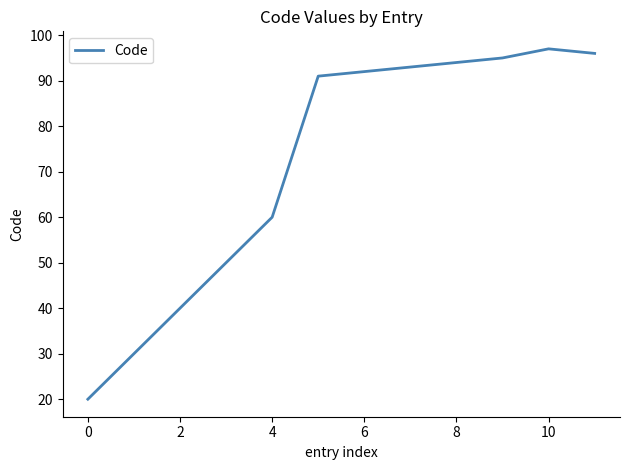

What is the difference between the maximum and minimum values?

77